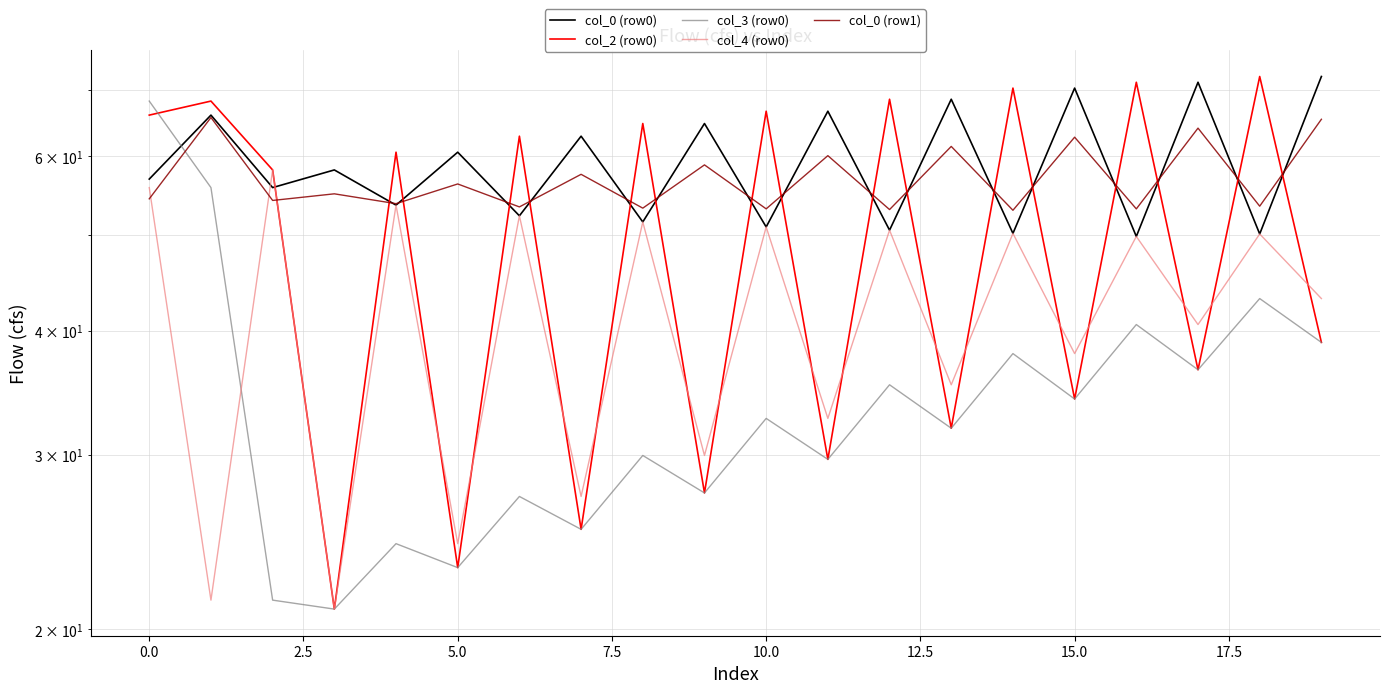

True or false: col_0 (row0) and col_2 (row0) intersect in this chart.

True